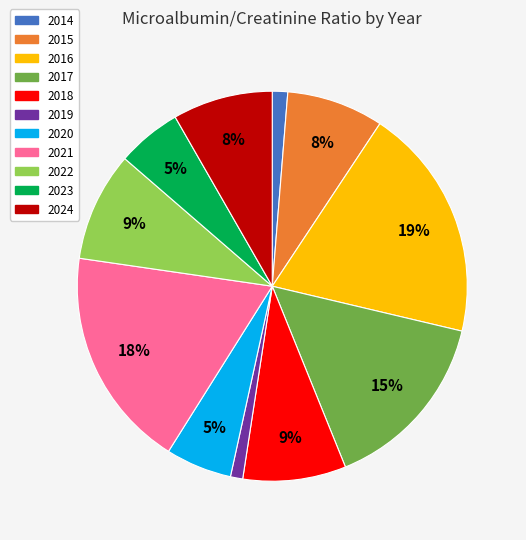

What percentage is the 2014 slice, to the nearest percent?

1%